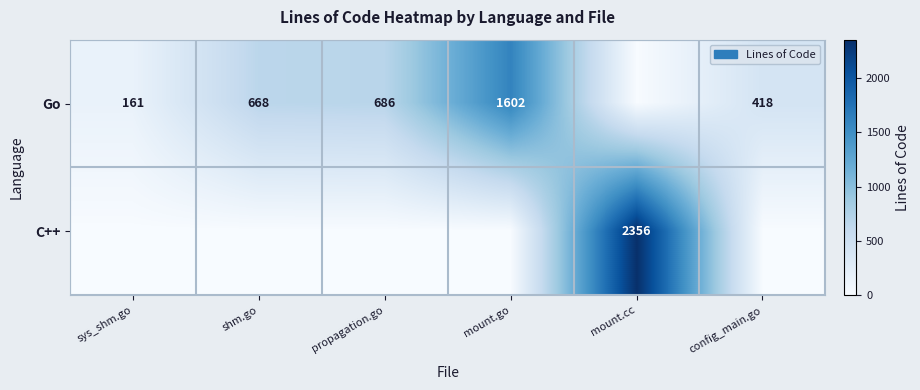

What is the sum of the Go values at shm.go and config_main.go?

1086